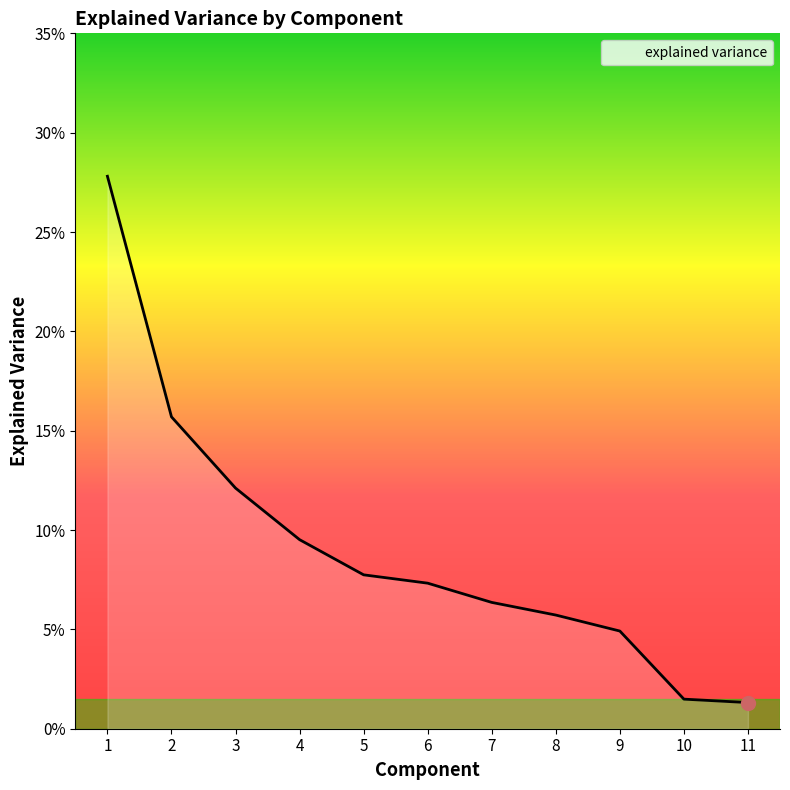

What is the change in value from 3 to 7?

-0.1